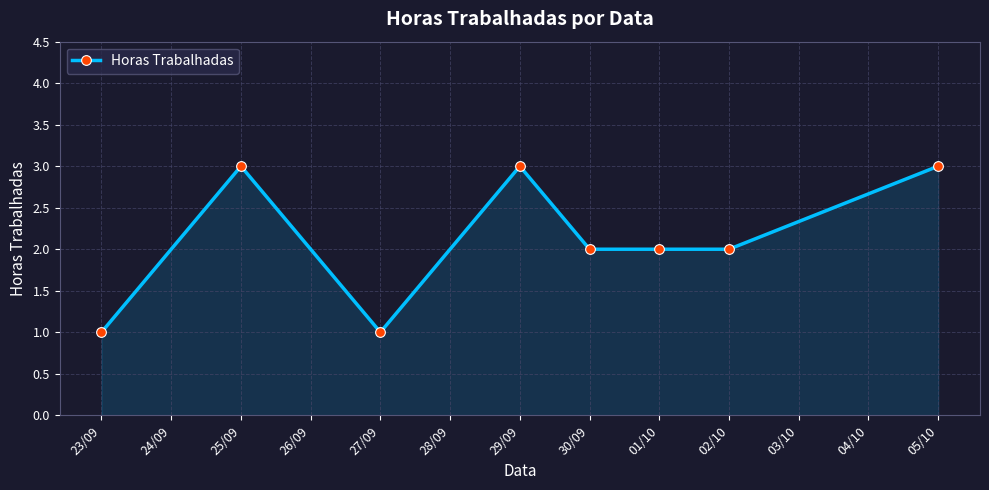

True or false: there are more than 1 points higher than both neighbors.

True